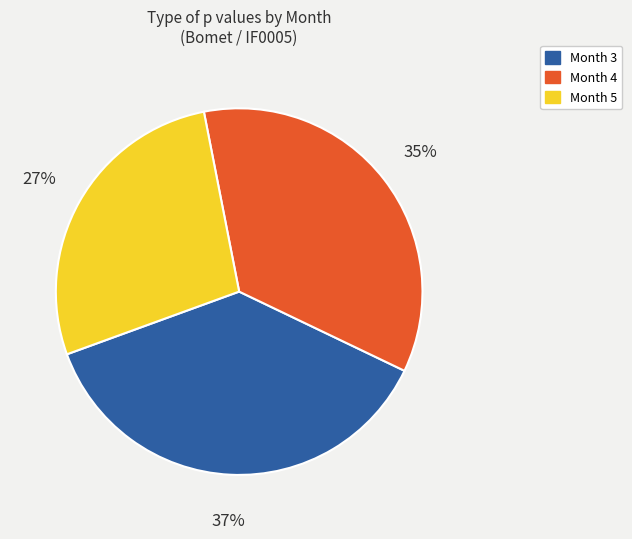

Is it true that Month 5 is 34% of the pie?

False